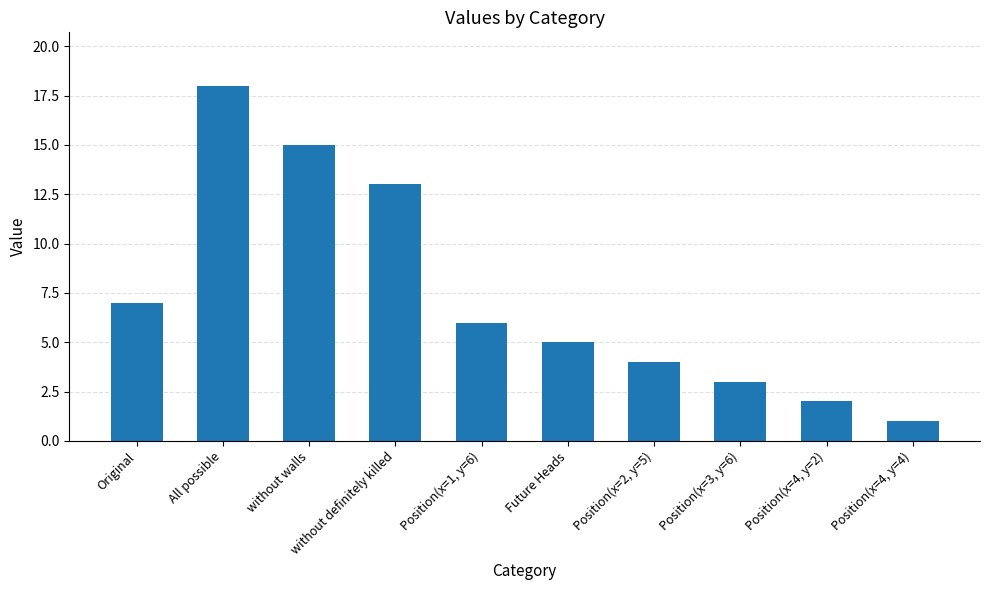

Approximately how many times larger is the value at All possible compared to Position(x=4, y=2)?

9.0